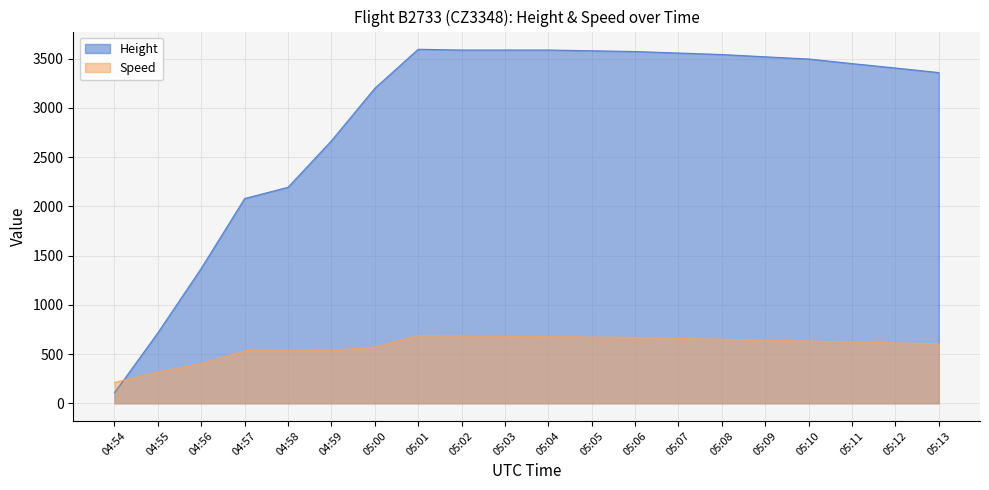

Reading left to right, transcribe all the data shown in this chart.

Height: 106.7	716.3	1371.6	2080.3	2194.6	2667.0	3200.4	3596.6	3589.0	3589.0	3589.0	3581.4	3573.8	3558.5	3543.3	3520.1	3497.7	3451.1	3406.4	3360.0
Speed: 211.1	316.7	401.9	533.4	538.9	535.2	570.4	687.1	683.4	679.7	676.0	672.3	668.6	659.3	650.1	640.8	631.5	622.3	613.0	603.8